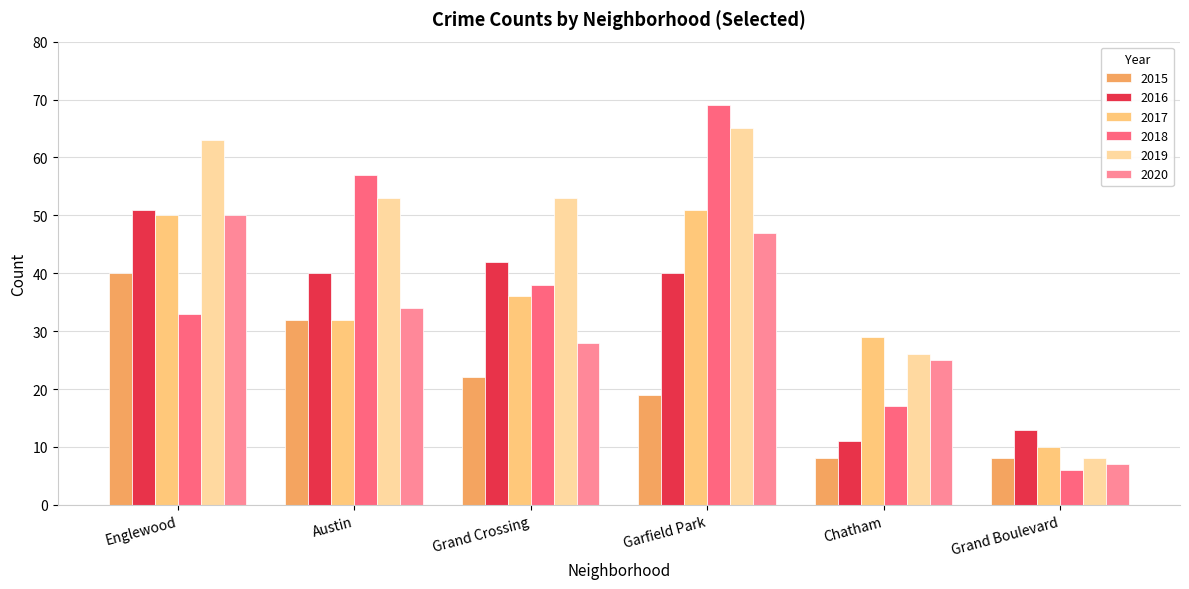

Rank the series at Garfield Park from highest to lowest value.

2018, 2019, 2017, 2020, 2016, 2015